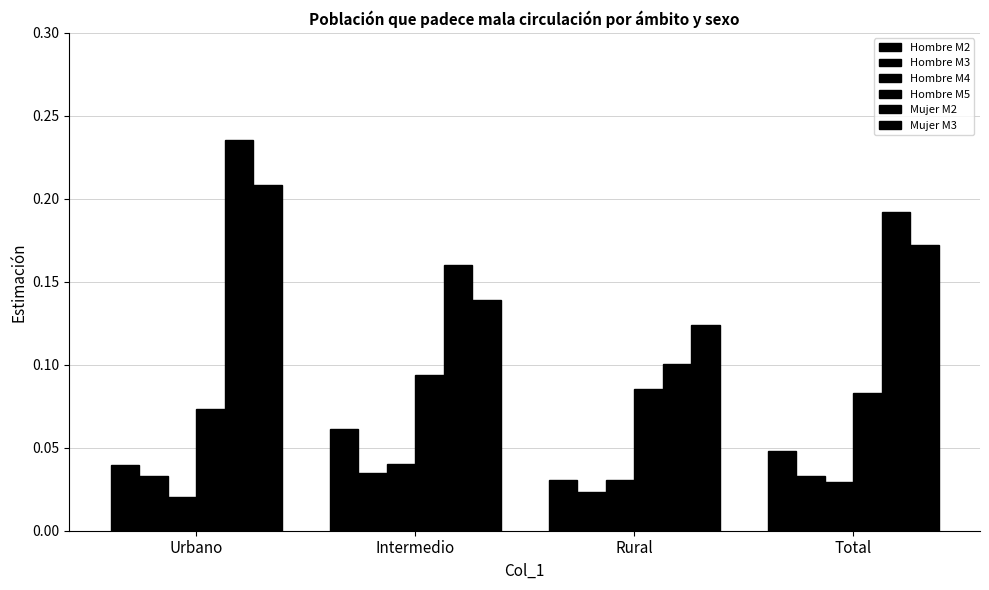

How many bars are there in total?

24